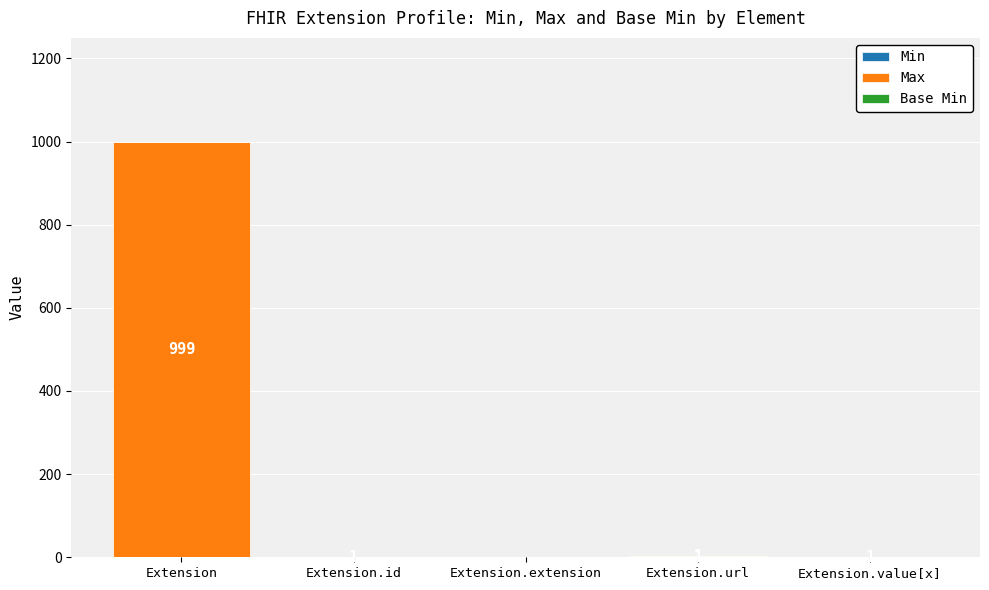

What is the total value across all series at Extension?

999